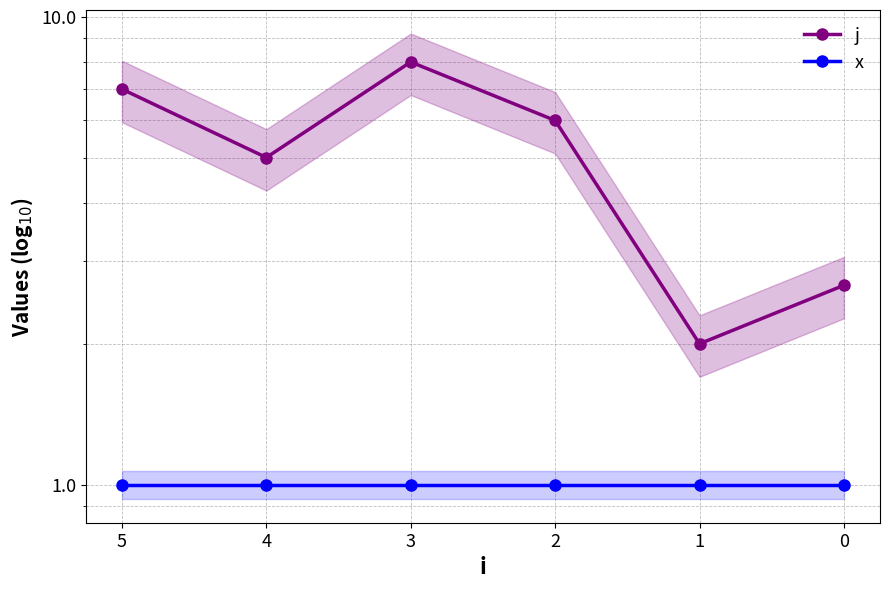

Rank the series by their average value, from lowest to highest.

x, j